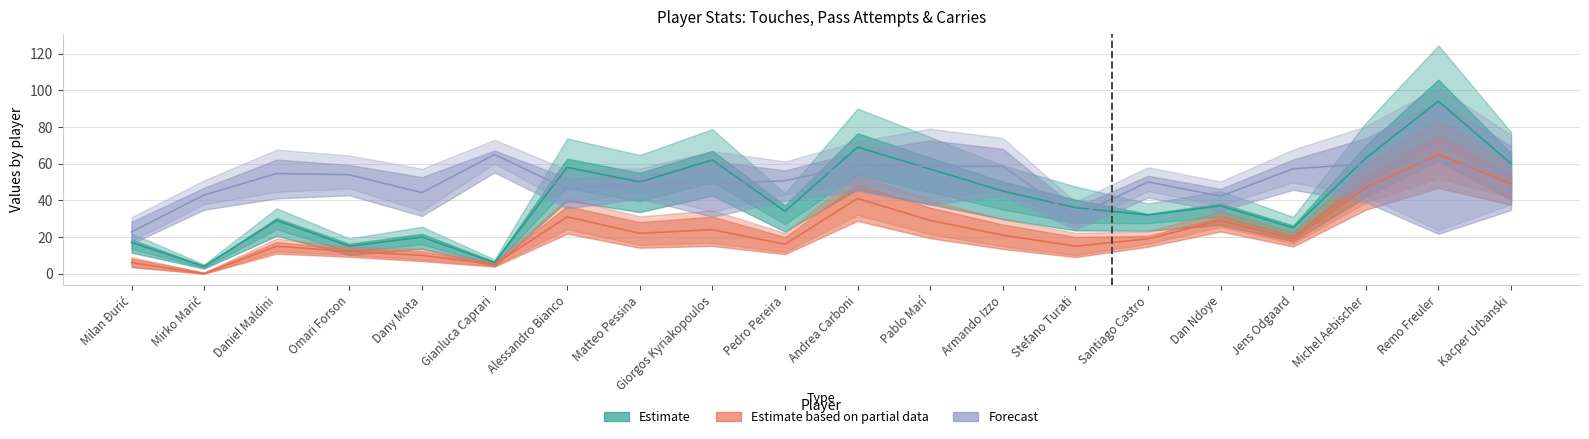

What is the label of the 10th point from the left?

Pedro Pereira